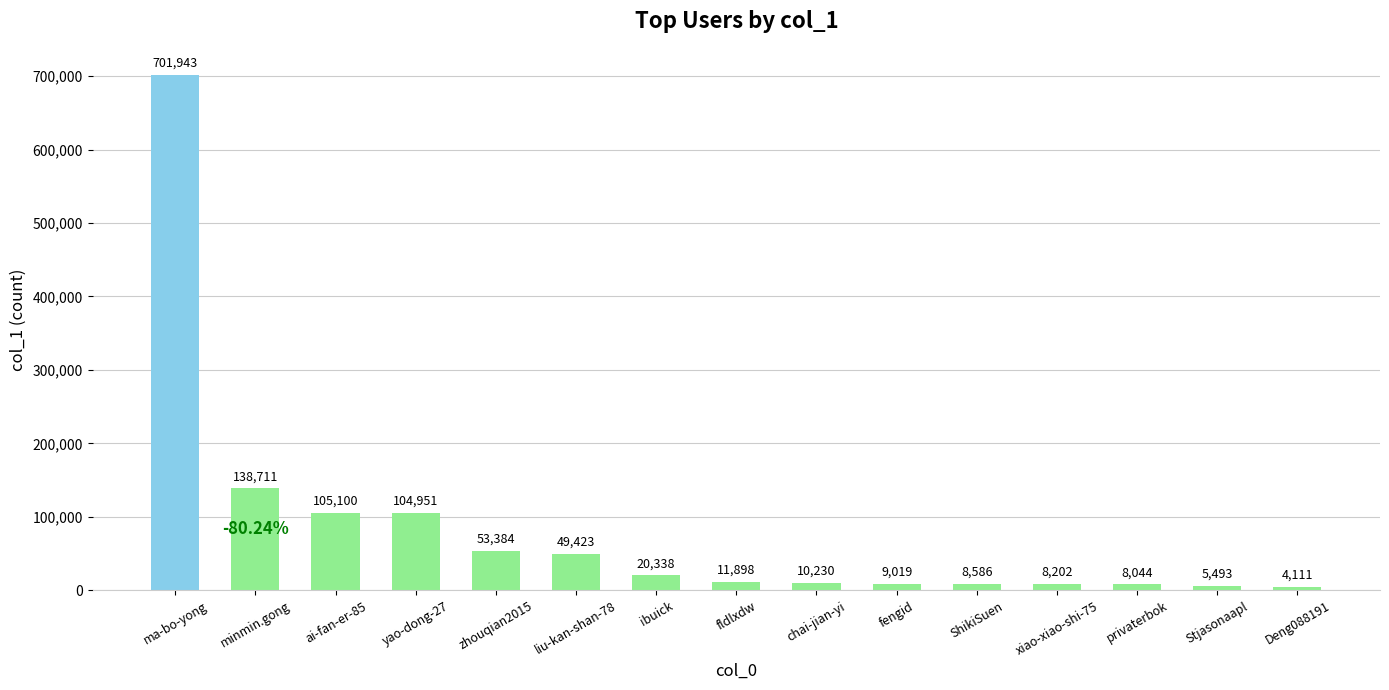

Reading right to left, extract all data points from this chart.

4111	5493	8044	8202	8586	9019	10230	11898	20338	49423	53384	104951	105100	138711	701943